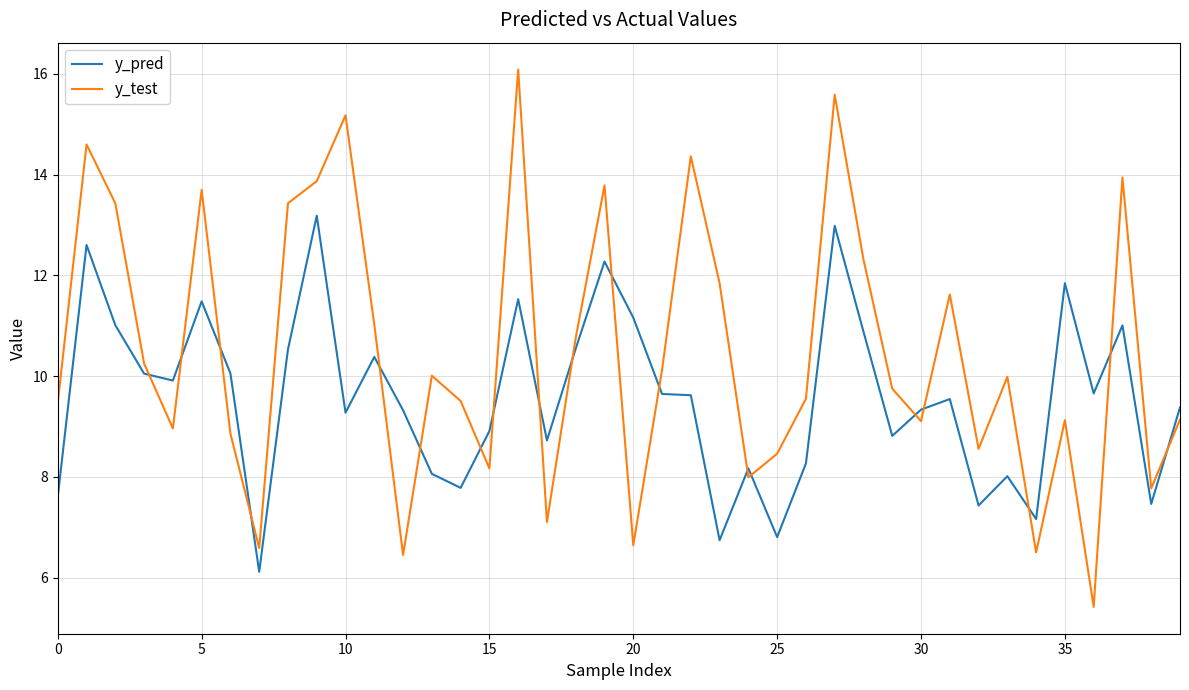

List the series in order of their peak value, lowest first.

y_pred, y_test